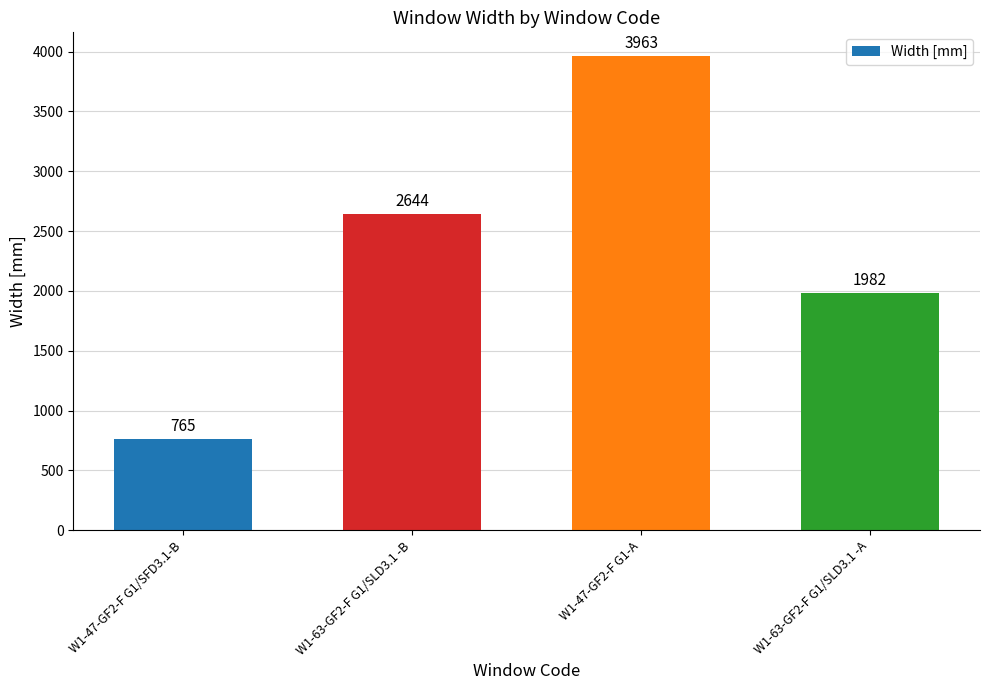

What is the difference between the values at W1-63-GF2-F G1/SLD3.1 -A and W1-47-GF2-F G1/SFD3.1-B?

1217